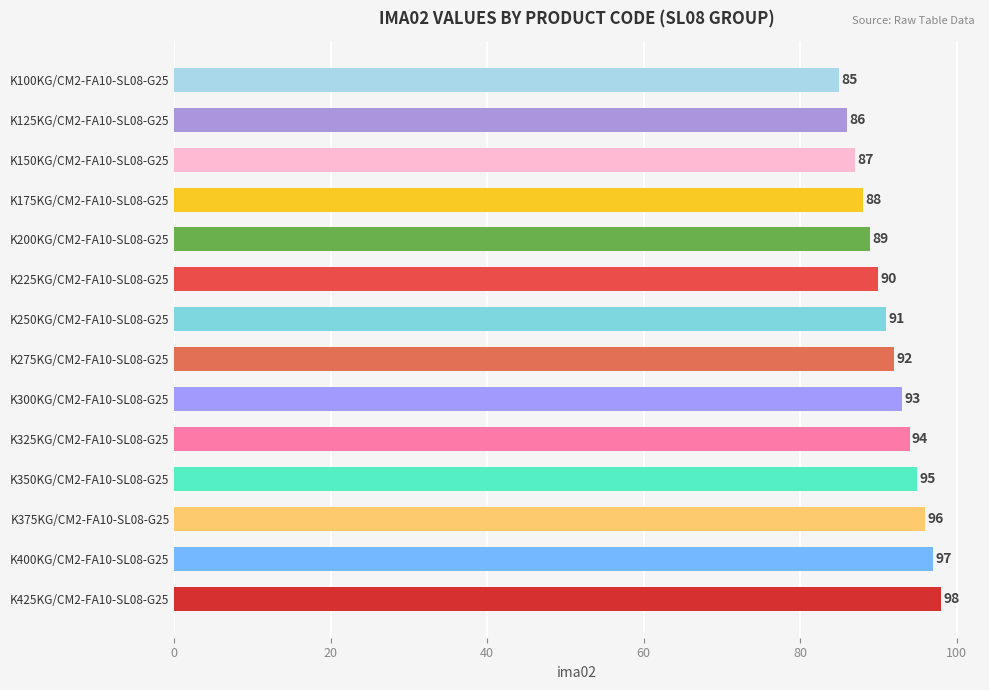

Rank the categories by value from lowest to highest.

K100KG/CM2-FA10-SL08-G25, K125KG/CM2-FA10-SL08-G25, K150KG/CM2-FA10-SL08-G25, K175KG/CM2-FA10-SL08-G25, K200KG/CM2-FA10-SL08-G25, K225KG/CM2-FA10-SL08-G25, K250KG/CM2-FA10-SL08-G25, K275KG/CM2-FA10-SL08-G25, K300KG/CM2-FA10-SL08-G25, K325KG/CM2-FA10-SL08-G25, K350KG/CM2-FA10-SL08-G25, K375KG/CM2-FA10-SL08-G25, K400KG/CM2-FA10-SL08-G25, K425KG/CM2-FA10-SL08-G25